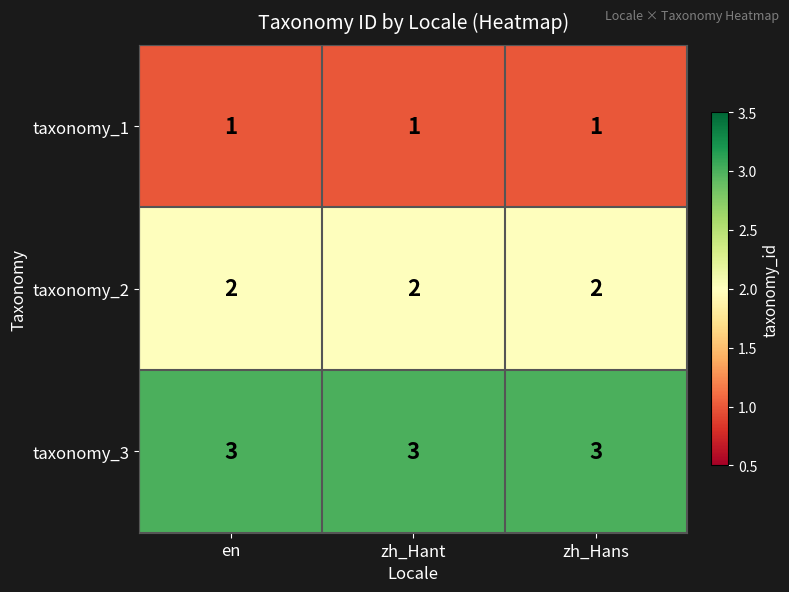

How many categories are shown in the chart?

3